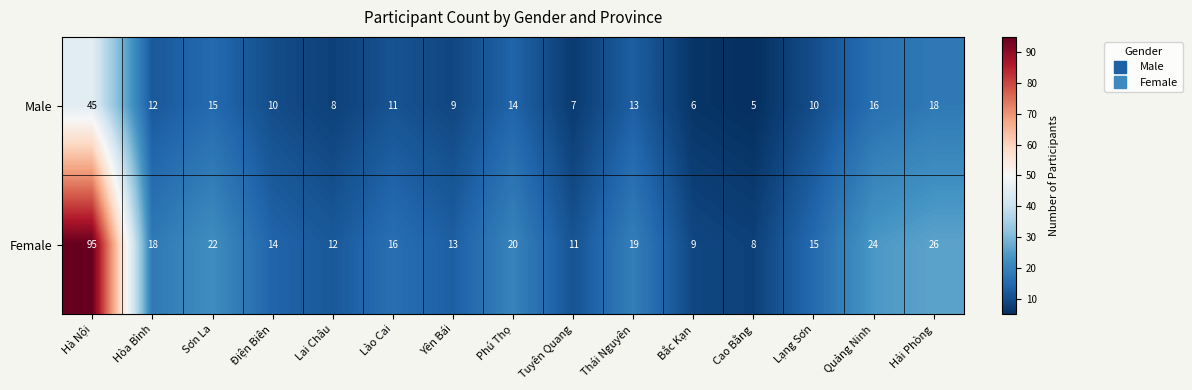

What is the difference between the highest and lowest values at Quảng Ninh?

8